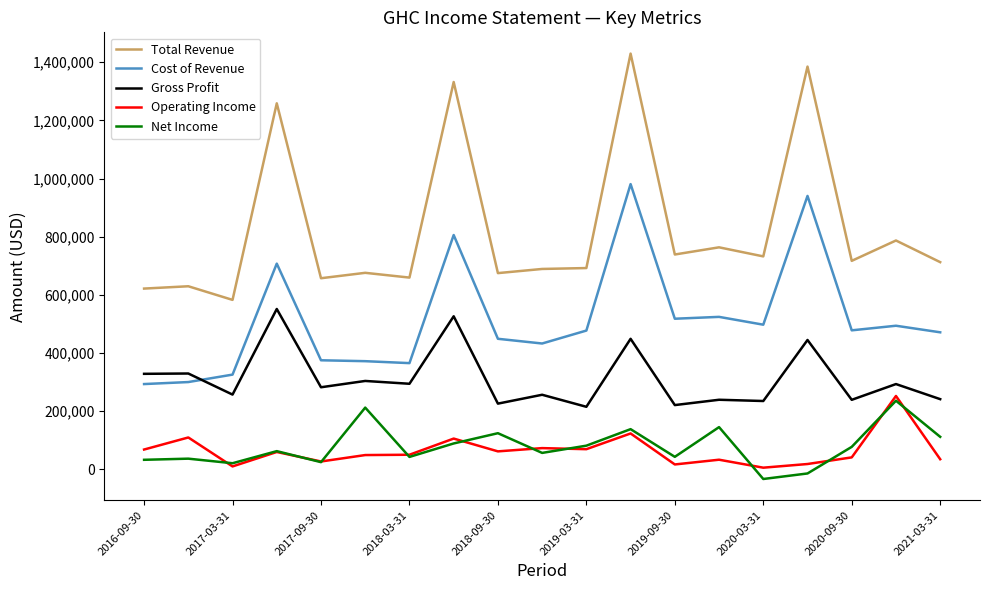

What is the smallest value displayed?

-33300